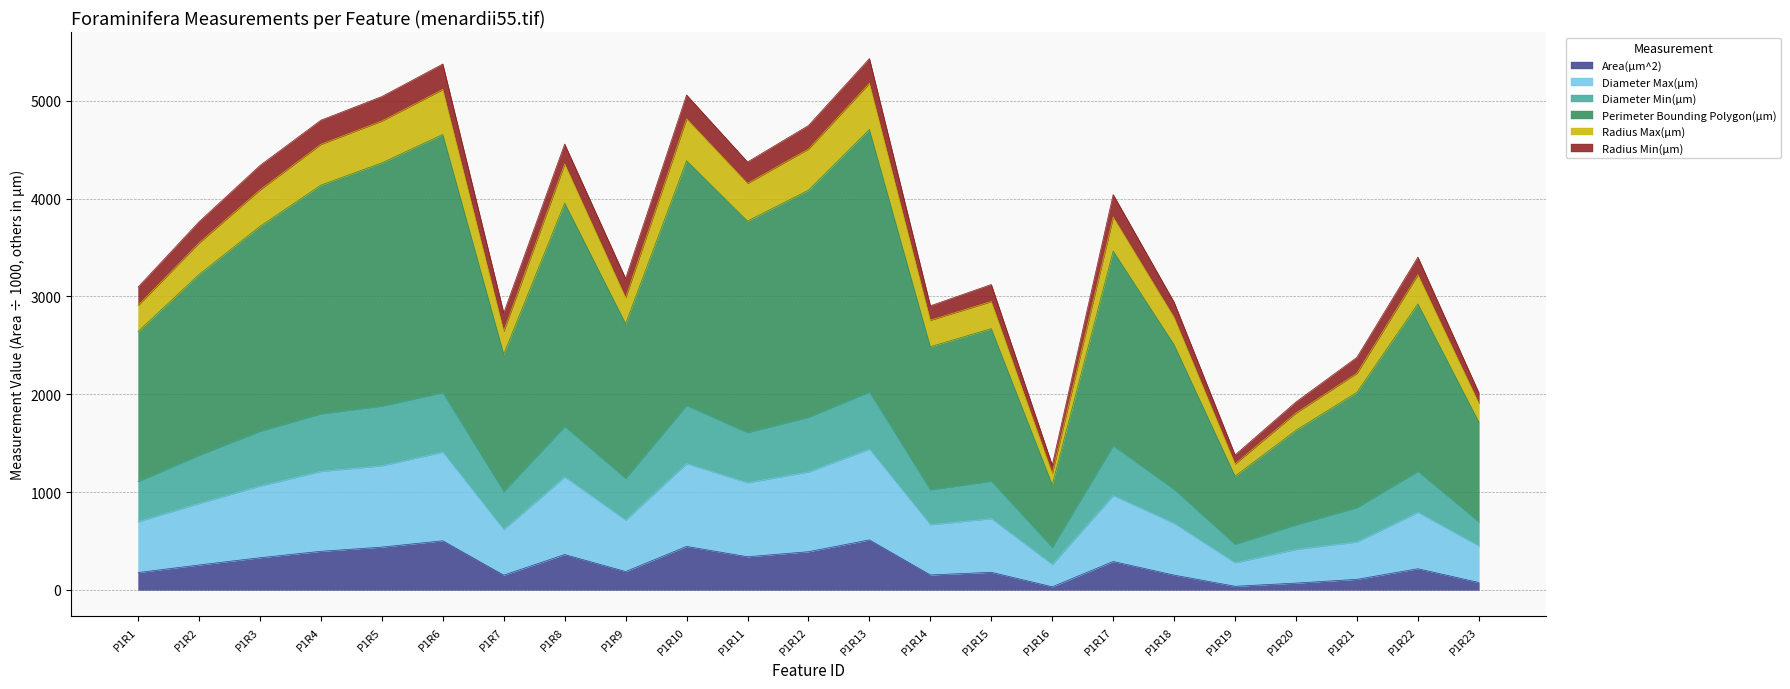

True or false: Area(µm^2) and Perimeter Bounding Polygon(µm) cross at least once.

False